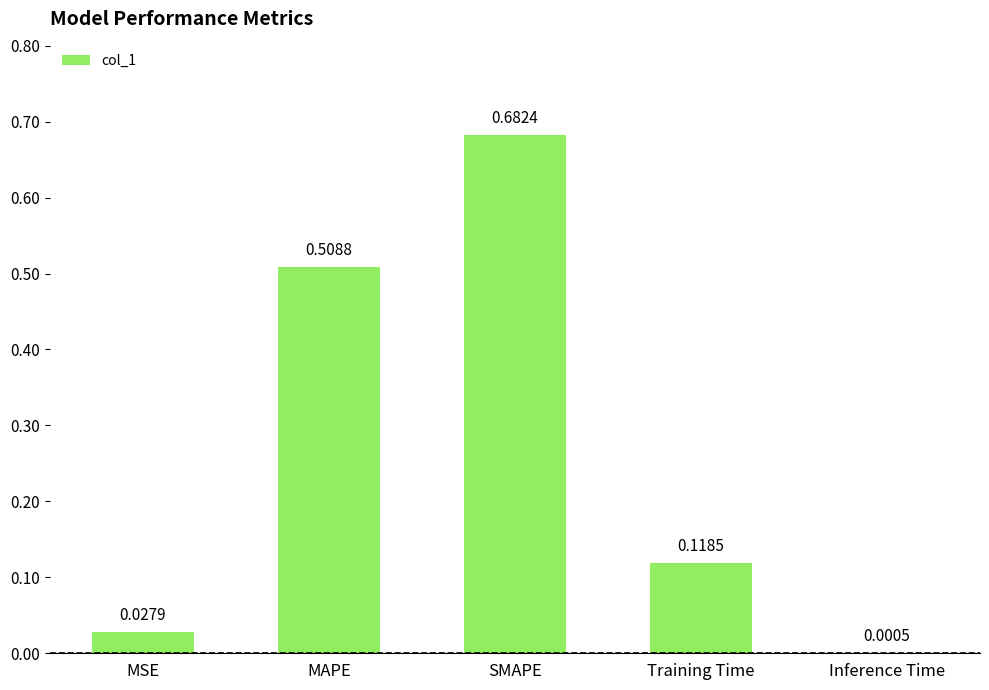

At which label is the value closest to 0?

Inference Time